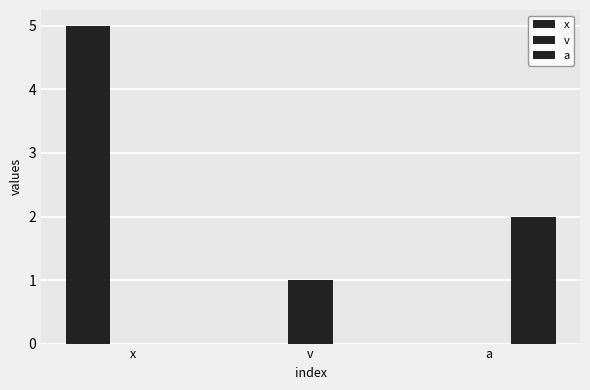

Count the number of categories in the chart.

3